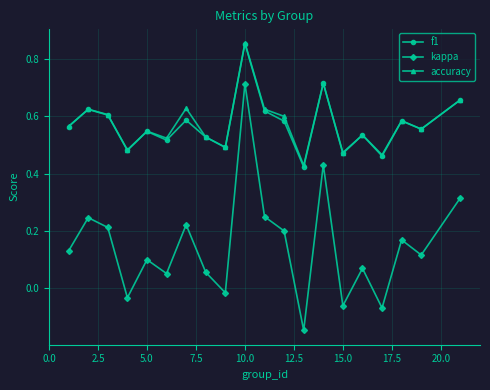

True or false: kappa and accuracy intersect in this chart.

False